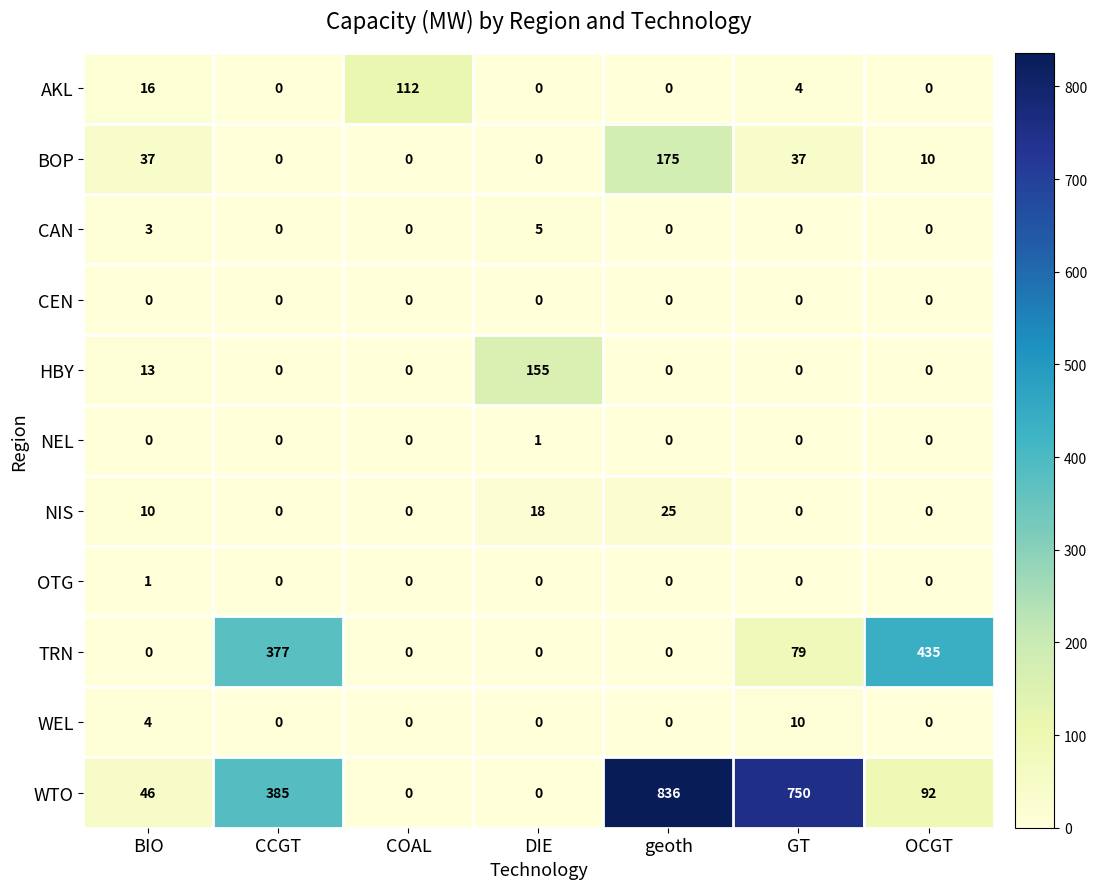

How many series are shown in this chart?

11